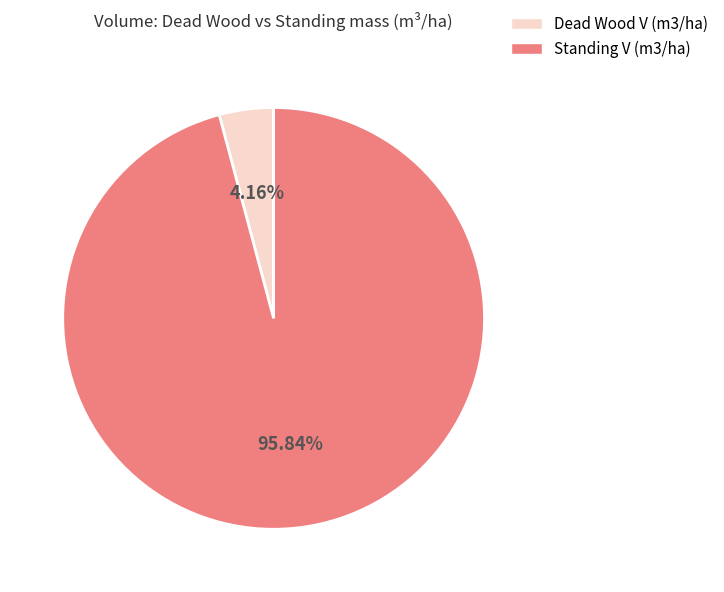

Count the number of slices in the pie.

2